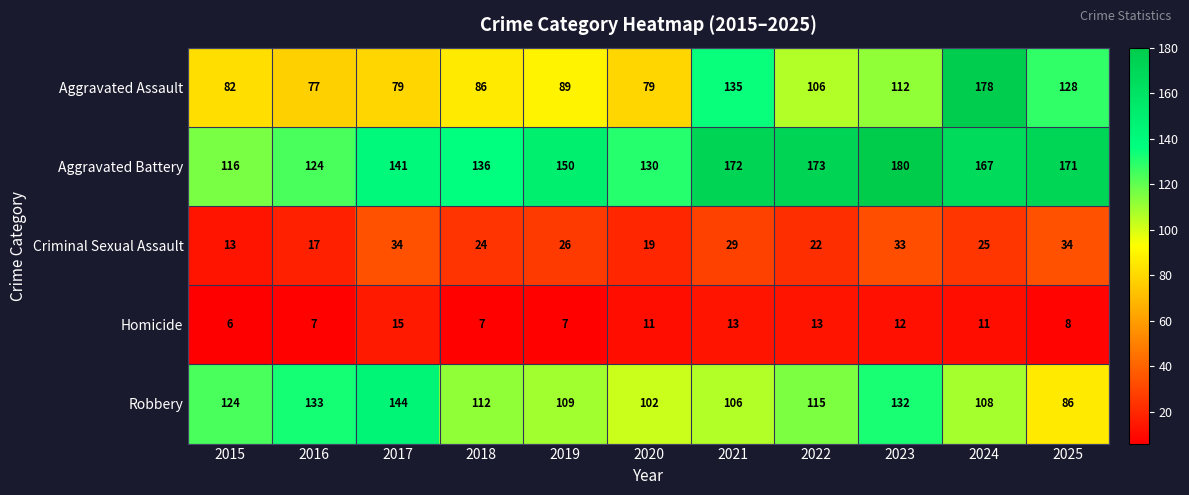

What is the difference between the maximum and minimum values in the Aggravated Assault series?

101